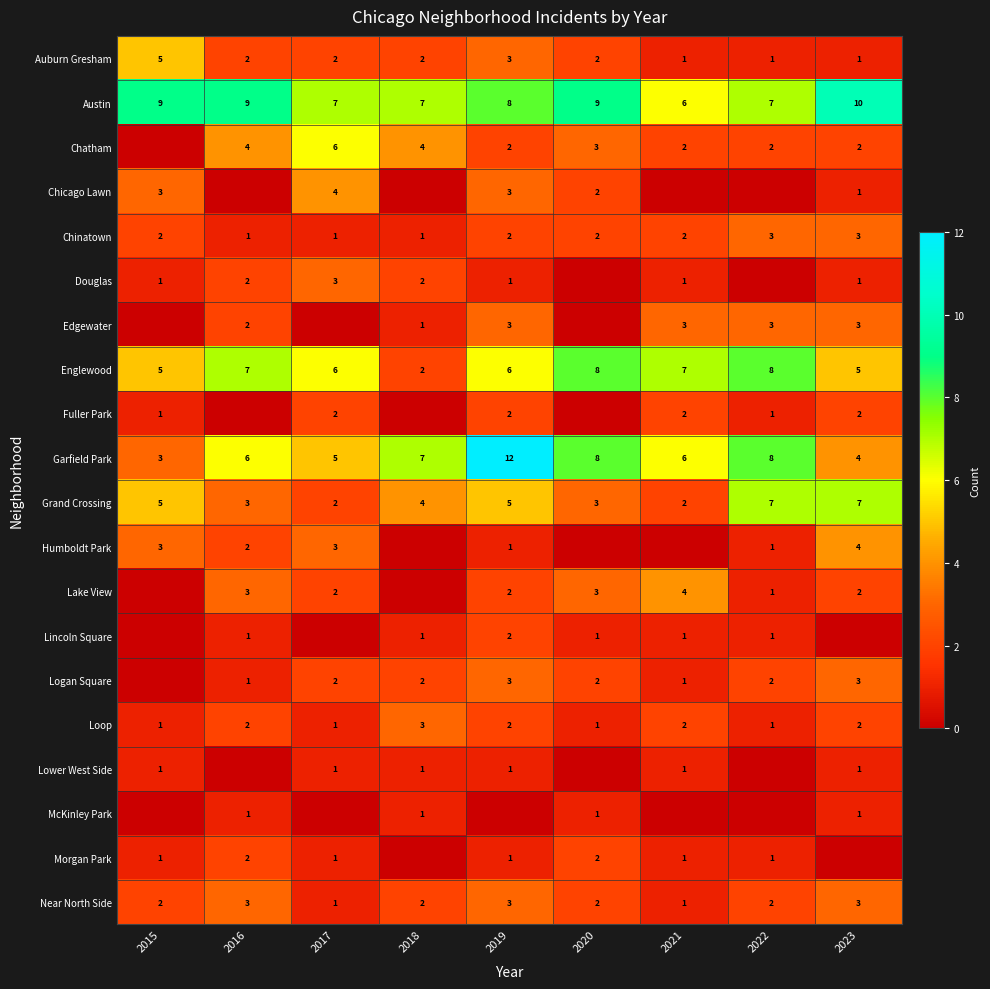

Is it true that Lincoln Square equals 1 at 2022?

True